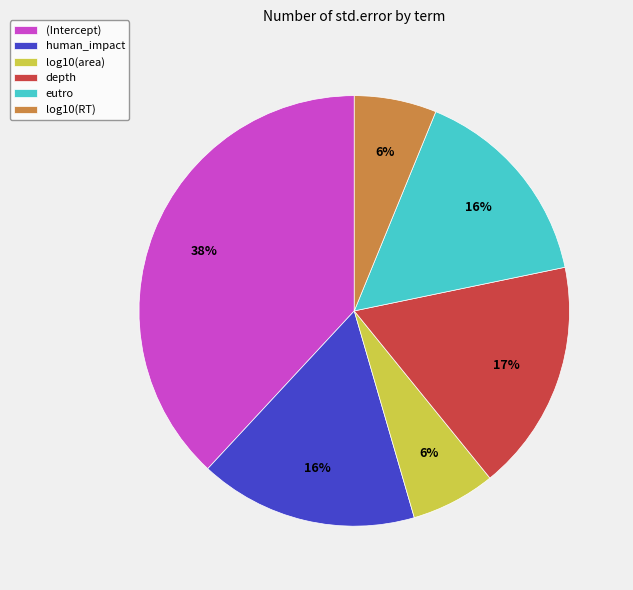

To the nearest percent, what is the combined percentage of log10(area) and eutro?

22%